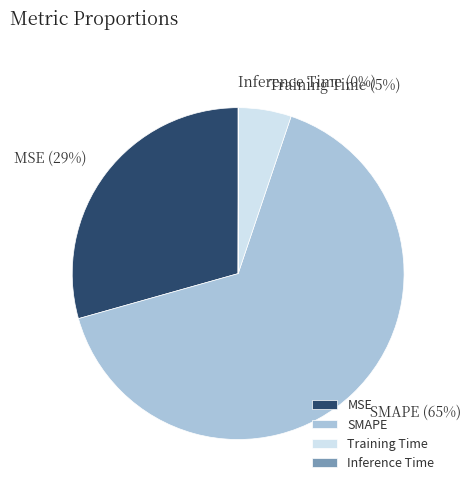

True or false: Training Time accounts for 5% of the total.

True